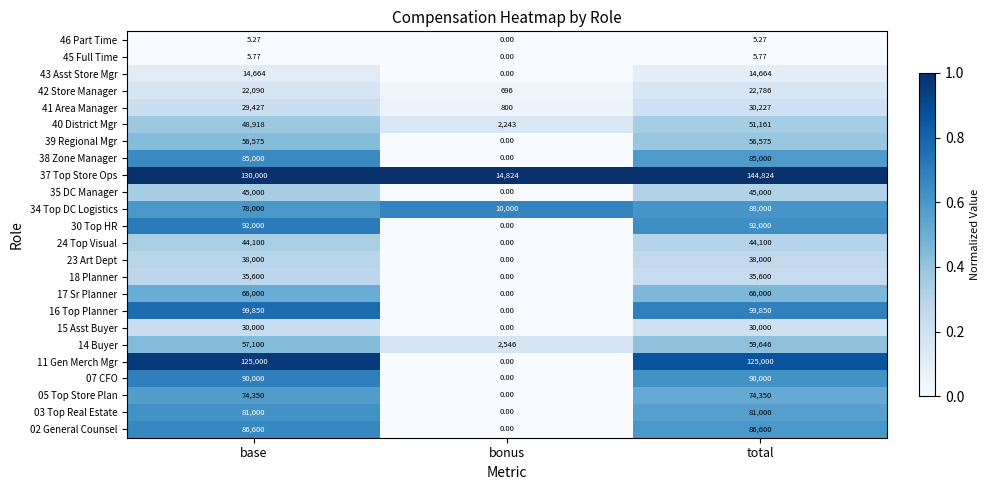

Which category has the highest value across all series?

total